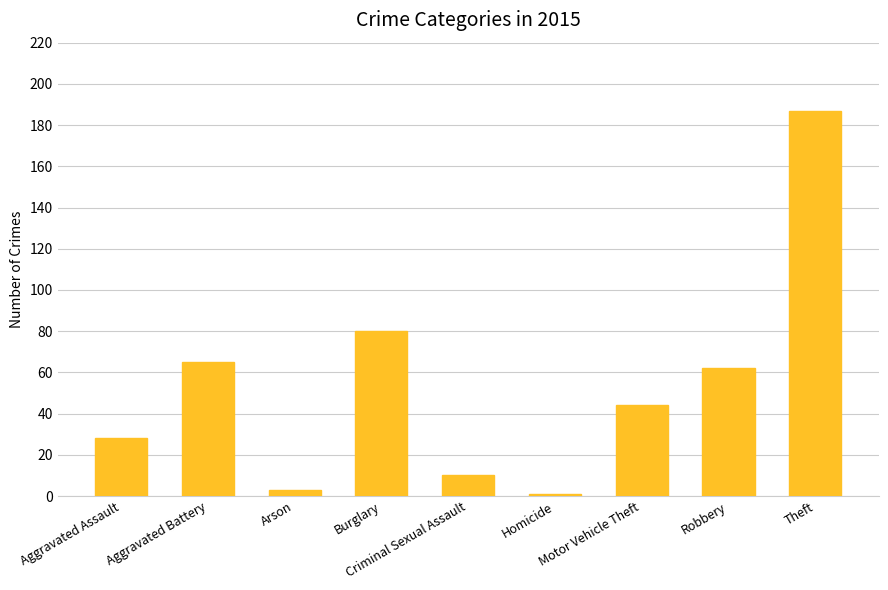

Rank the categories by value from lowest to highest.

Homicide, Arson, Criminal Sexual Assault, Aggravated Assault, Motor Vehicle Theft, Robbery, Aggravated Battery, Burglary, Theft